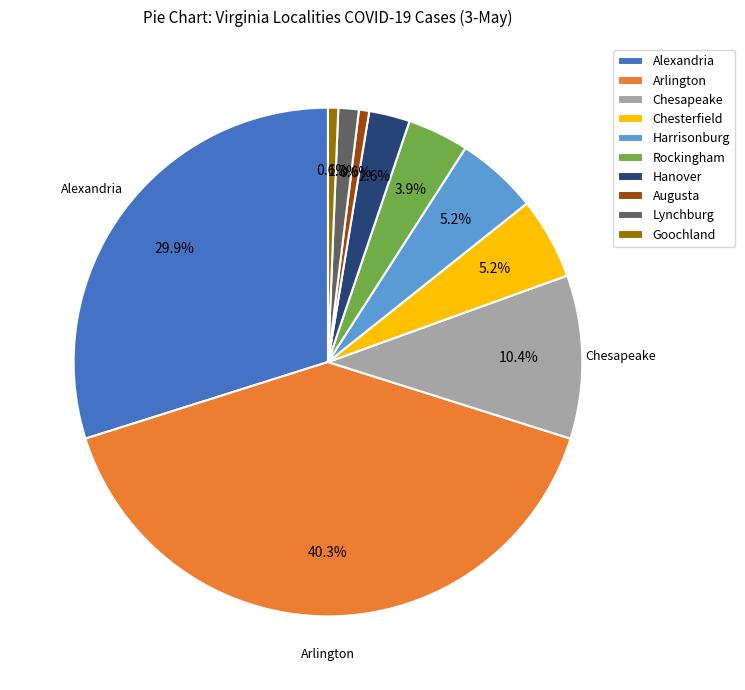

The Alexandria slice represents 30% of the pie. True or false?

True